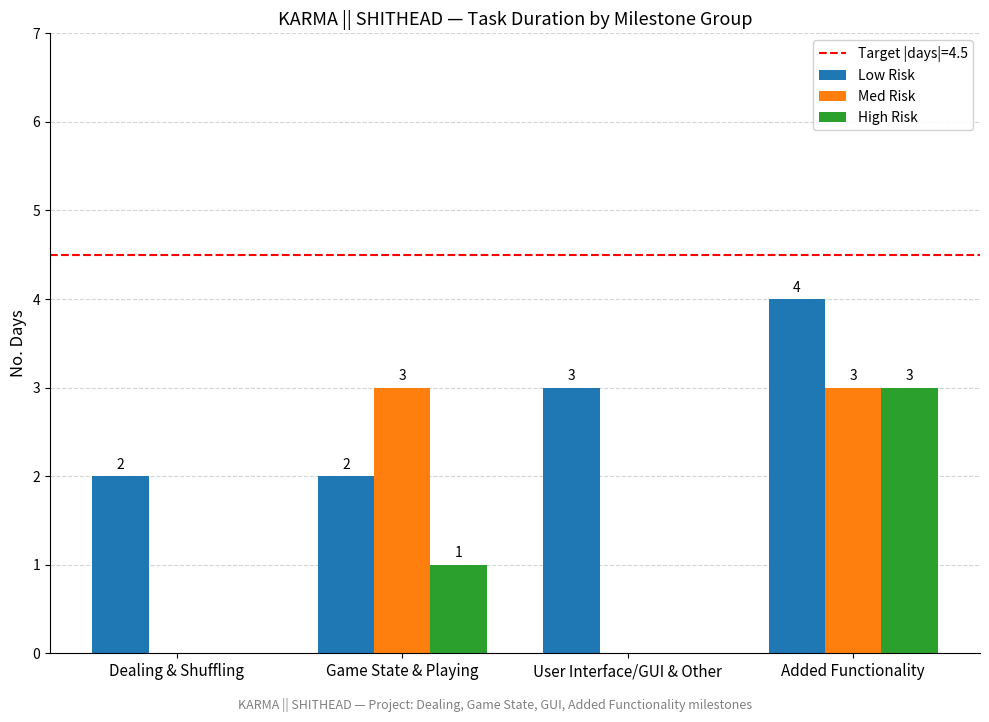

Where is High Risk nearest to the value 1?

Game State & Playing